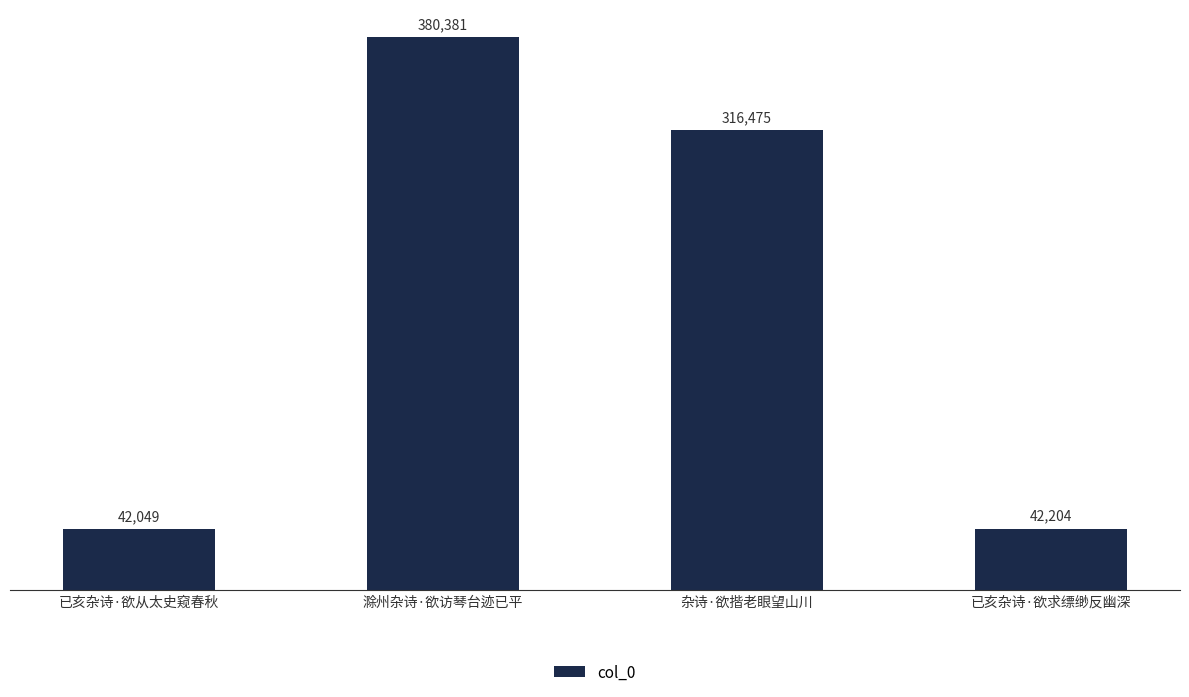

What position from the right is 杂诗·欲揩老眼望山川?

2